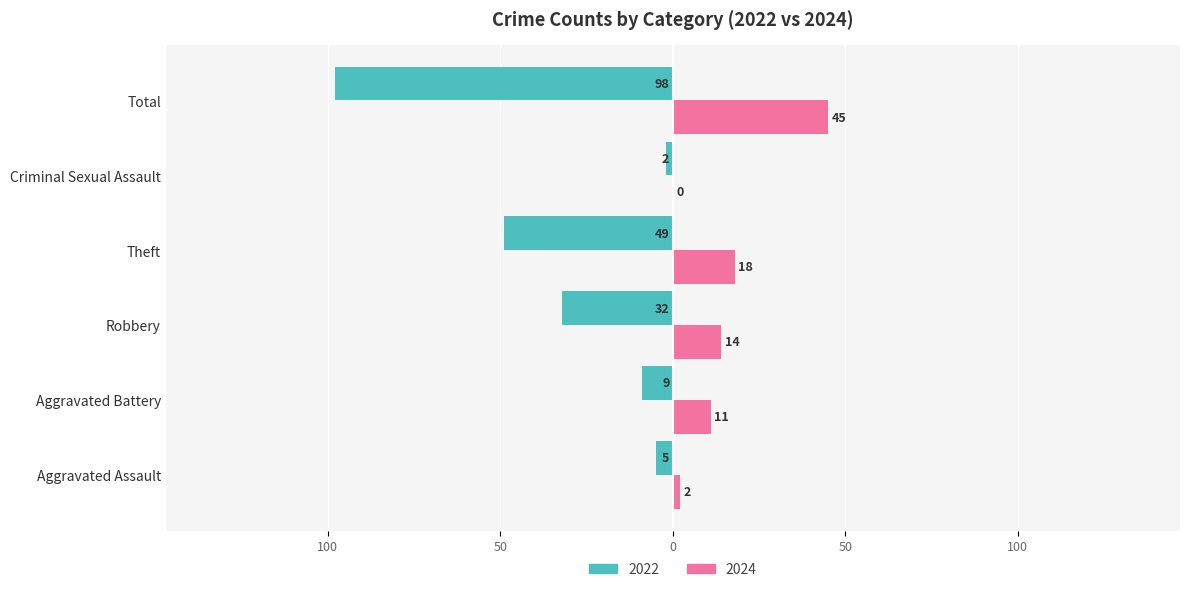

What are all the series names shown in the legend?

2022, 2024